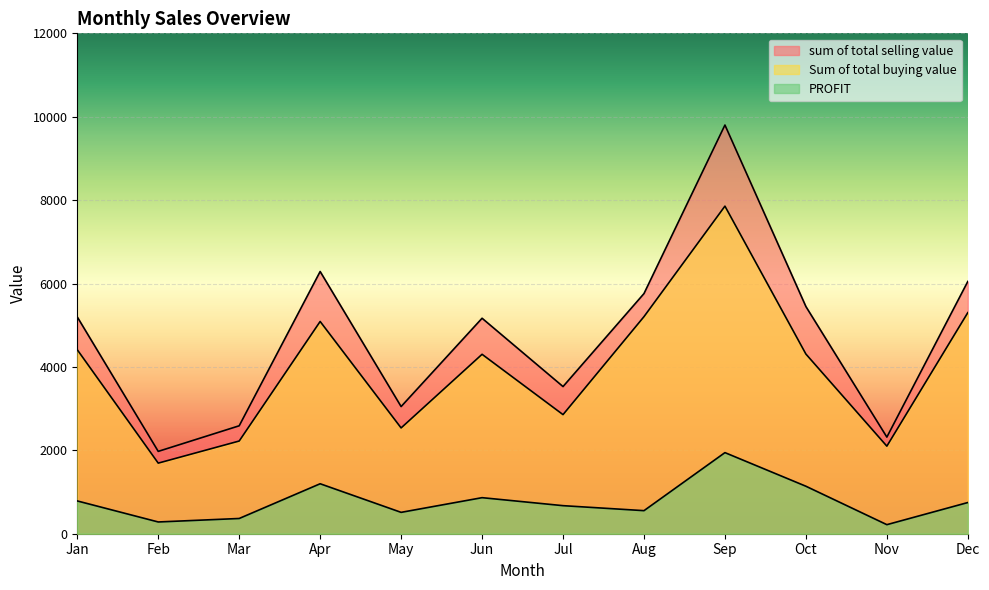

How many interior local peaks does the sum of total selling value series have?

3